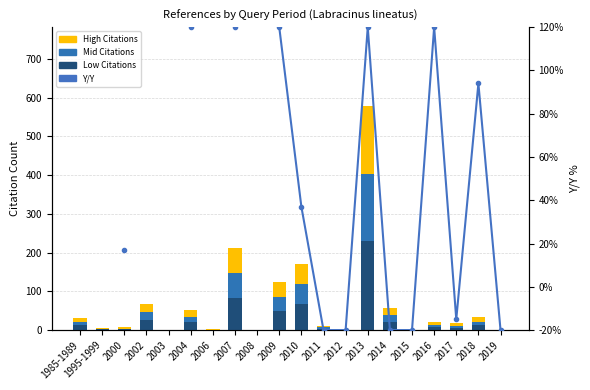

Where does the Citation Count (mid) series first go above 6?

1985-1989